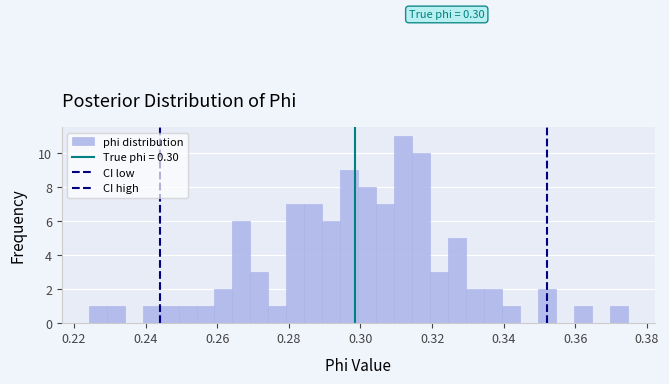

Around what value on the x-axis is the tallest bar? Give the approximate position of its centre, as read against the axis.

0.312